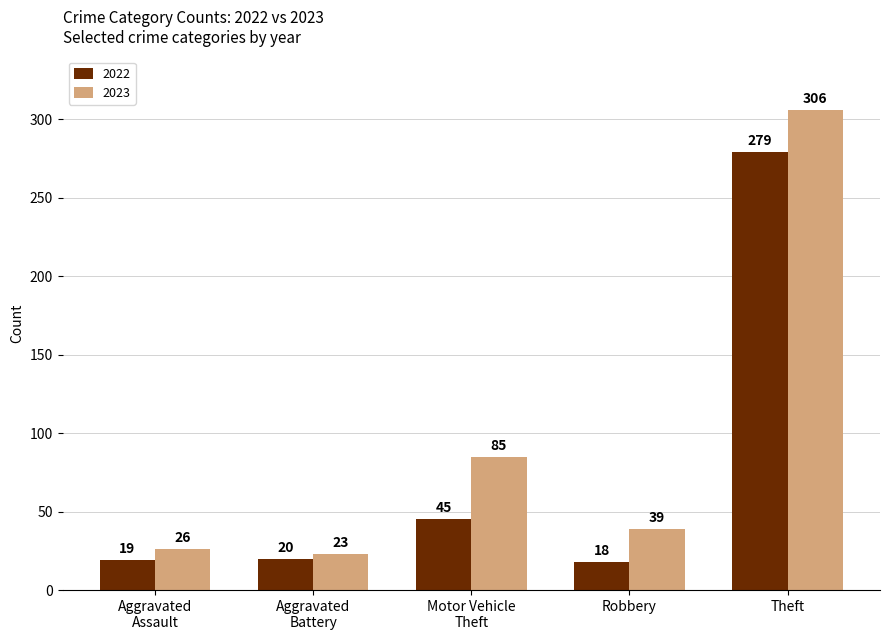

Which label corresponds to the largest value in the chart?

Theft